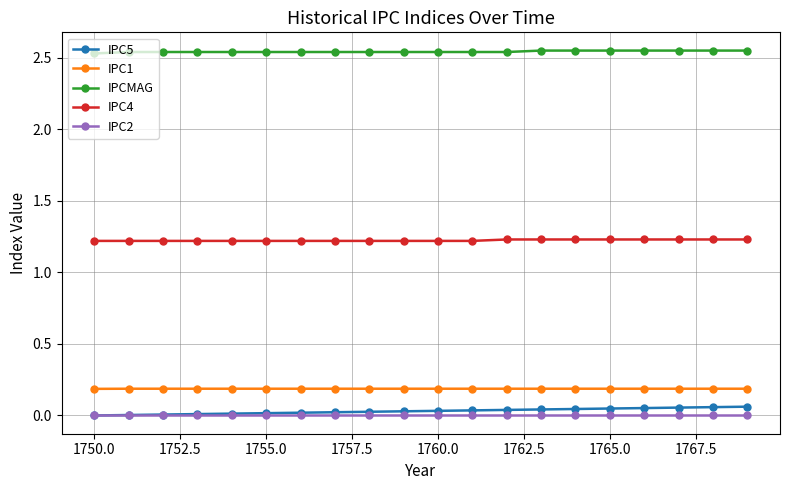

Which series has the largest total across all categories?

IPCMAG